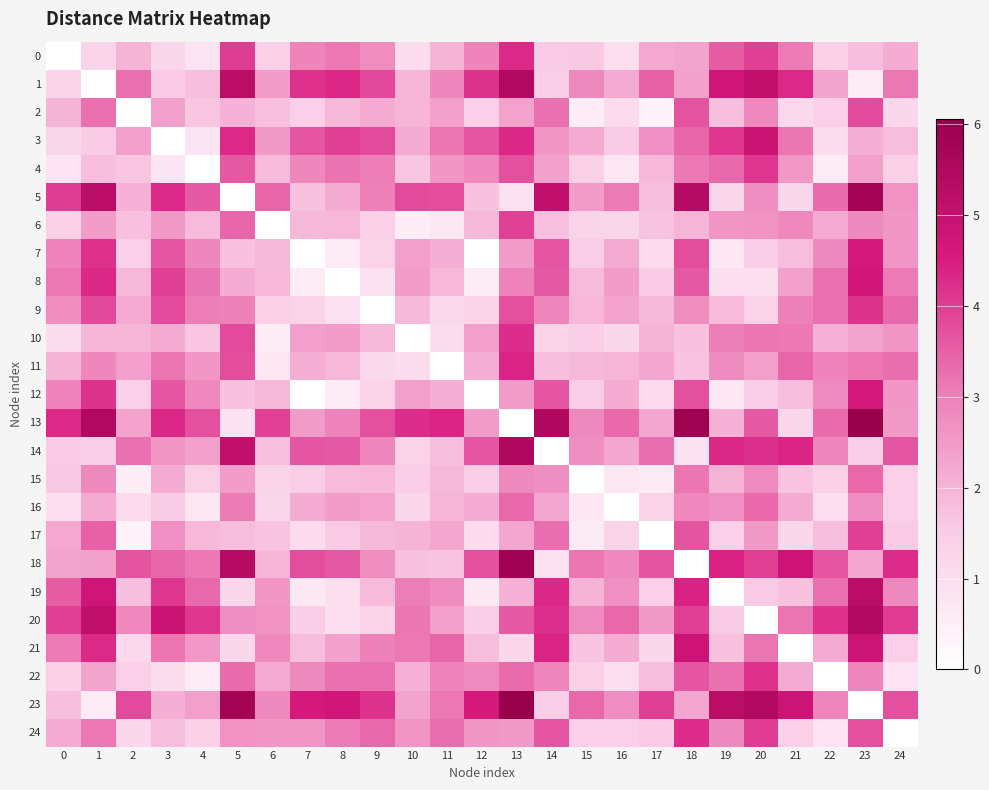

Reading right to left, list all the values displayed in this chart.

0: 24=2.1	23=1.8	22=1.4	21=3.1	20=4.0	19=3.5	18=2.3	17=2.2	16=0.9	15=1.6	14=1.5	13=4.3	12=2.9	11=2.0	10=1.0	9=2.8	8=3.1	7=2.9	6=1.4	5=4.0	4=0.8	3=1.2	2=2.0	1=1.3	0=0.0
1: 24=3.1	23=0.6	22=2.3	21=4.3	20=5.1	19=4.8	18=2.4	17=3.5	16=2.2	15=2.8	14=1.5	13=5.5	12=4.2	11=2.9	10=1.9	9=3.8	8=4.3	7=4.2	6=2.5	5=5.3	4=1.8	3=1.5	2=3.2	1=0.0	0=1.3
2: 24=1.2	23=3.8	22=1.4	21=1.1	20=2.9	19=1.8	18=3.7	17=0.4	16=1.1	15=0.5	14=3.2	13=2.3	12=1.4	11=2.4	10=2.0	9=2.2	8=1.9	7=1.4	6=1.8	5=2.0	4=1.6	3=2.4	2=0.0	1=3.2	0=2.0
3: 24=1.8	23=2.1	22=1.0	21=3.2	20=4.9	19=4.1	18=3.4	17=2.7	16=1.5	15=2.1	14=2.6	13=4.3	12=3.6	11=3.2	10=2.2	9=3.8	8=4.0	7=3.6	6=2.5	5=4.3	4=0.8	3=0.0	2=2.4	1=1.5	0=1.2
4: 24=1.4	23=2.4	22=0.6	21=2.5	20=4.1	19=3.4	18=3.1	17=1.9	16=0.8	15=1.4	14=2.4	13=3.7	12=2.9	11=2.6	10=1.6	9=3.1	8=3.2	7=2.9	6=1.9	5=3.6	4=0.0	3=0.8	2=1.6	1=1.8	0=0.8
5: 24=2.6	23=5.8	22=3.3	21=1.2	20=2.7	19=1.2	18=5.4	17=1.8	16=3.1	15=2.5	14=5.1	13=0.9	12=1.7	11=3.8	10=3.8	9=3.0	8=2.1	7=1.7	6=3.4	5=0.0	4=3.6	3=4.3	2=2.0	1=5.3	0=4.0
6: 24=2.6	23=2.8	22=2.2	21=2.9	20=2.6	19=2.6	18=2.0	17=1.7	16=1.2	15=1.2	14=1.7	13=3.9	12=1.9	11=0.7	10=0.5	9=1.4	8=1.9	7=1.9	6=0.0	5=3.4	4=1.9	3=2.5	2=1.8	1=2.5	0=1.4
7: 24=2.6	23=4.6	22=2.8	21=1.8	20=1.4	19=0.7	18=3.8	17=1.1	16=2.2	15=1.5	14=3.6	13=2.5	12=0.0	11=2.1	10=2.4	9=1.3	8=0.6	7=0.0	6=1.9	5=1.7	4=2.9	3=3.6	2=1.4	1=4.2	0=2.9
8: 24=3.1	23=4.7	22=3.2	21=2.4	20=0.9	19=1.0	18=3.6	17=1.6	16=2.5	15=1.9	14=3.6	13=3.0	12=0.6	11=1.9	10=2.4	9=0.9	8=0.0	7=0.6	6=1.9	5=2.1	4=3.2	3=4.0	2=1.9	1=4.3	0=3.1
9: 24=3.3	23=4.2	22=3.2	21=3.0	20=1.3	19=1.9	18=2.8	17=1.9	16=2.3	15=1.9	14=2.9	13=3.7	12=1.3	11=1.1	10=1.9	9=0.0	8=0.9	7=1.3	6=1.4	5=3.0	4=3.1	3=3.8	2=2.2	1=3.8	0=2.8
10: 24=2.6	23=2.3	22=2.0	21=3.1	20=3.2	19=3.0	18=1.7	17=2.0	16=1.2	15=1.5	14=1.3	13=4.3	12=2.4	11=1.0	10=0.0	9=1.9	8=2.4	7=2.4	6=0.5	5=3.8	4=1.6	3=2.2	2=2.0	1=1.9	0=1.0
11: 24=3.3	23=3.1	22=2.9	21=3.4	20=2.4	19=2.8	18=1.7	17=2.2	16=2.0	15=1.9	14=1.8	13=4.4	12=2.1	11=0.0	10=1.0	9=1.1	8=1.9	7=2.1	6=0.7	5=3.8	4=2.6	3=3.2	2=2.4	1=2.9	0=2.0
12: 24=2.6	23=4.6	22=2.8	21=1.8	20=1.5	19=0.7	18=3.7	17=1.1	16=2.1	15=1.5	14=3.6	13=2.5	12=0.0	11=2.1	10=2.4	9=1.3	8=0.6	7=0.0	6=1.9	5=1.7	4=2.9	3=3.6	2=1.4	1=4.2	0=2.9
13: 24=2.5	23=6.1	22=3.3	21=1.2	20=3.6	19=2.0	18=5.9	17=2.2	16=3.4	15=2.8	14=5.5	13=0.0	12=2.5	11=4.4	10=4.3	9=3.7	8=3.0	7=2.5	6=3.9	5=0.9	4=3.7	3=4.3	2=2.3	1=5.5	0=4.3
14: 24=3.6	23=1.5	22=2.9	21=4.4	20=4.2	19=4.3	18=0.9	17=3.3	16=2.3	15=2.7	14=0.0	13=5.5	12=3.6	11=1.8	10=1.3	9=2.9	8=3.6	7=3.6	6=1.7	5=5.1	4=2.4	3=2.6	2=3.2	1=1.5	0=1.5
15: 24=1.4	23=3.4	22=1.4	21=1.7	20=2.8	19=2.0	18=3.2	17=0.6	16=0.7	15=0.0	14=2.7	13=2.8	12=1.5	11=1.9	10=1.5	9=1.9	8=1.9	7=1.5	6=1.2	5=2.5	4=1.4	3=2.1	2=0.5	1=2.8	0=1.6
16: 24=1.4	23=2.7	22=1.0	21=2.2	20=3.4	19=2.7	18=2.9	17=1.3	16=0.0	15=0.7	14=2.3	13=3.4	12=2.1	11=2.0	10=1.2	9=2.3	8=2.5	7=2.2	6=1.2	5=3.1	4=0.8	3=1.5	2=1.1	1=2.2	0=0.9
17: 24=1.5	23=4.0	22=1.8	21=1.2	20=2.5	19=1.4	18=3.7	17=0.0	16=1.3	15=0.6	14=3.3	13=2.2	12=1.1	11=2.2	10=2.0	9=1.9	8=1.6	7=1.1	6=1.7	5=1.8	4=1.9	3=2.7	2=0.4	1=3.5	0=2.2
18: 24=4.3	23=2.3	22=3.6	21=4.8	20=4.0	19=4.4	18=0.0	17=3.7	16=2.9	15=3.2	14=0.9	13=5.9	12=3.7	11=1.7	10=1.7	9=2.8	8=3.6	7=3.8	6=2.0	5=5.4	4=3.1	3=3.4	2=3.7	1=2.4	0=2.3
19: 24=2.8	23=5.3	22=3.2	21=1.7	20=1.6	19=0.0	18=4.4	17=1.4	16=2.7	15=2.0	14=4.3	13=2.0	12=0.7	11=2.8	10=3.0	9=1.9	8=1.0	7=0.7	6=2.6	5=1.2	4=3.4	3=4.1	2=1.8	1=4.8	0=3.5
20: 24=4.0	23=5.5	22=4.2	21=3.2	20=0.0	19=1.6	18=4.0	17=2.5	16=3.4	15=2.8	14=4.2	13=3.6	12=1.5	11=2.4	10=3.2	9=1.3	8=0.9	7=1.4	6=2.6	5=2.7	4=4.1	3=4.9	2=2.9	1=5.1	0=4.0
21: 24=1.4	23=4.9	22=2.2	21=0.0	20=3.2	19=1.7	18=4.8	17=1.2	16=2.2	15=1.7	14=4.4	13=1.2	12=1.8	11=3.4	10=3.1	9=3.0	8=2.4	7=1.8	6=2.9	5=1.2	4=2.5	3=3.2	2=1.1	1=4.3	0=3.1
22: 24=0.8	23=2.9	22=0.0	21=2.2	20=4.2	19=3.2	18=3.6	17=1.8	16=1.0	15=1.4	14=2.9	13=3.3	12=2.8	11=2.9	10=2.0	9=3.2	8=3.2	7=2.8	6=2.2	5=3.3	4=0.6	3=1.0	2=1.4	1=2.3	0=1.4
23: 24=3.7	23=0.0	22=2.9	21=4.9	20=5.5	19=5.3	18=2.3	17=4.0	16=2.7	15=3.4	14=1.5	13=6.1	12=4.6	11=3.1	10=2.3	9=4.2	8=4.7	7=4.6	6=2.8	5=5.8	4=2.4	3=2.1	2=3.8	1=0.6	0=1.8
24: 24=0.0	23=3.7	22=0.8	21=1.4	20=4.0	19=2.8	18=4.3	17=1.5	16=1.4	15=1.4	14=3.6	13=2.5	12=2.6	11=3.3	10=2.6	9=3.3	8=3.1	7=2.6	6=2.6	5=2.6	4=1.4	3=1.8	2=1.2	1=3.1	0=2.1